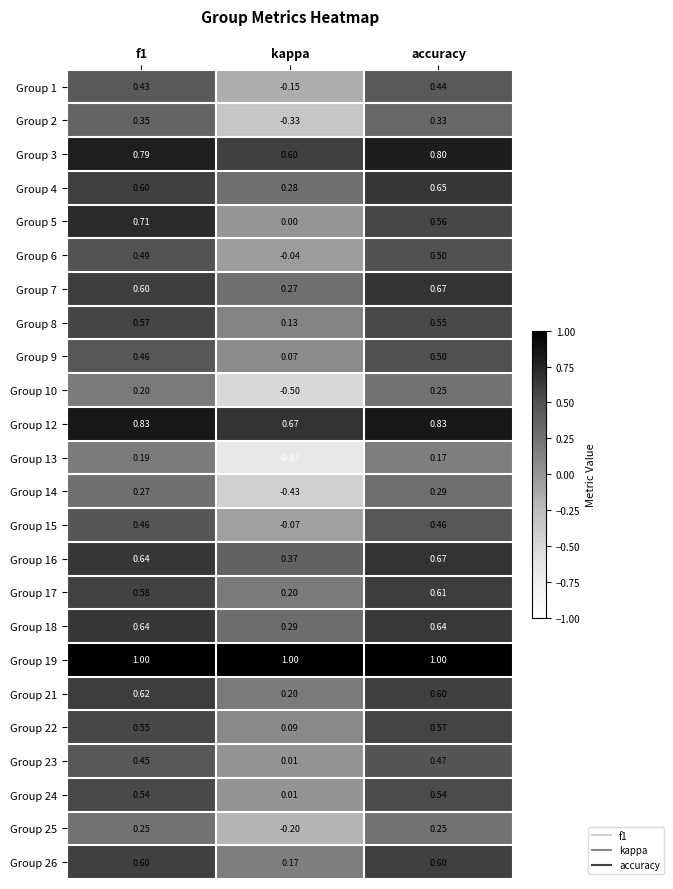

What is the greatest value displayed?

1.0